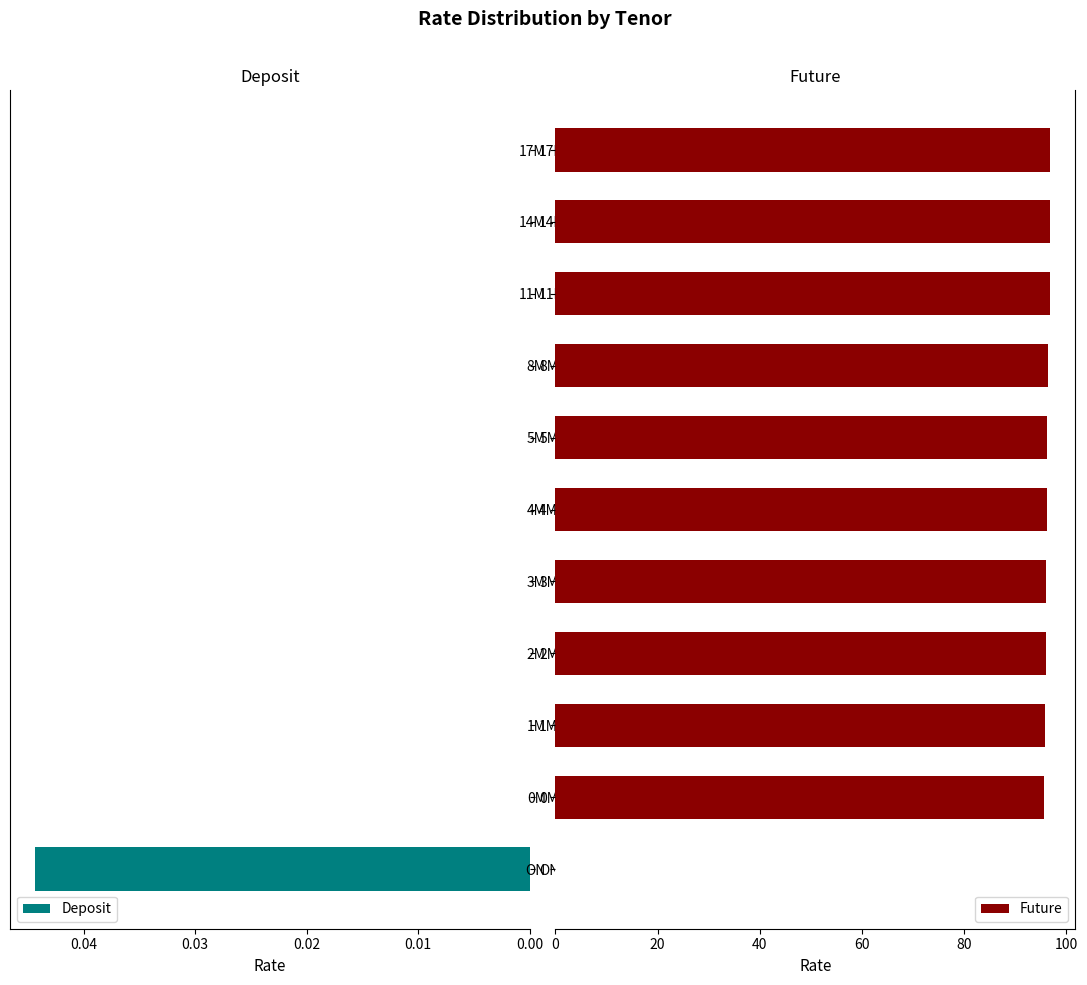

True or false: Deposit has a value of 0.0 at 8M.

True